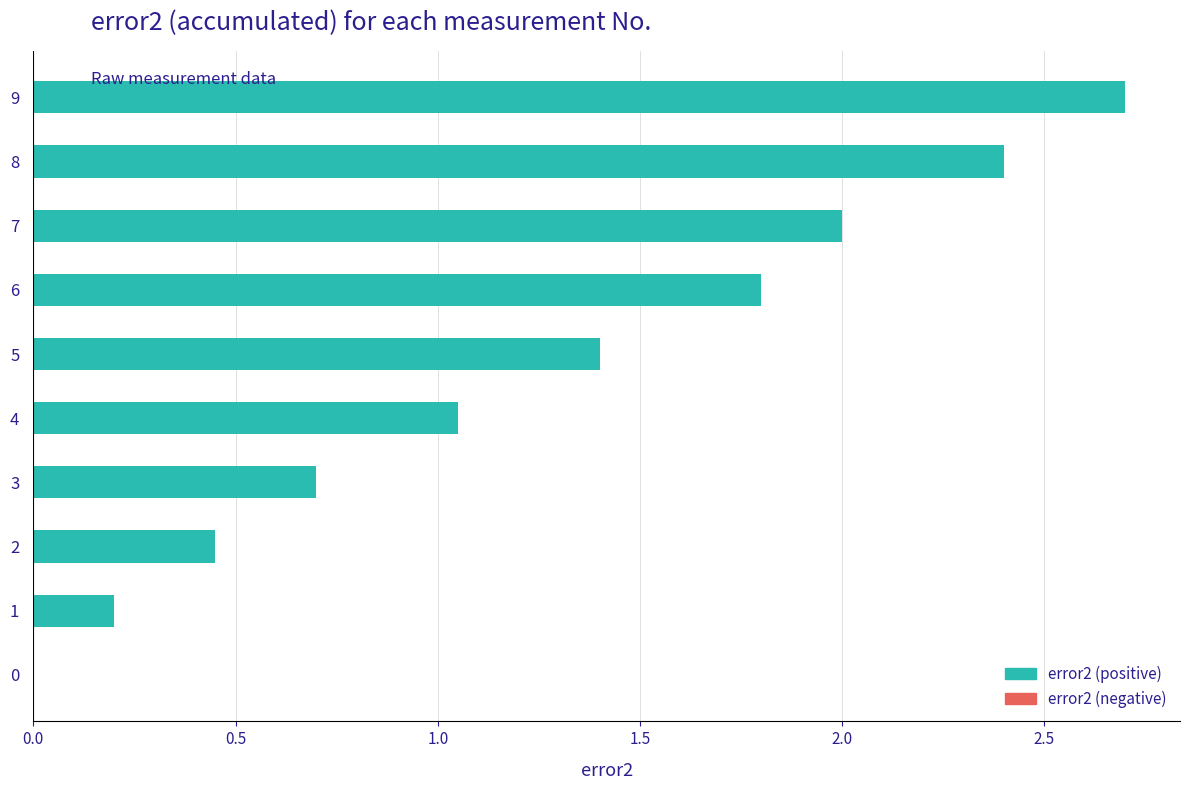

Is it true that the value at 4 is 1.7?

False